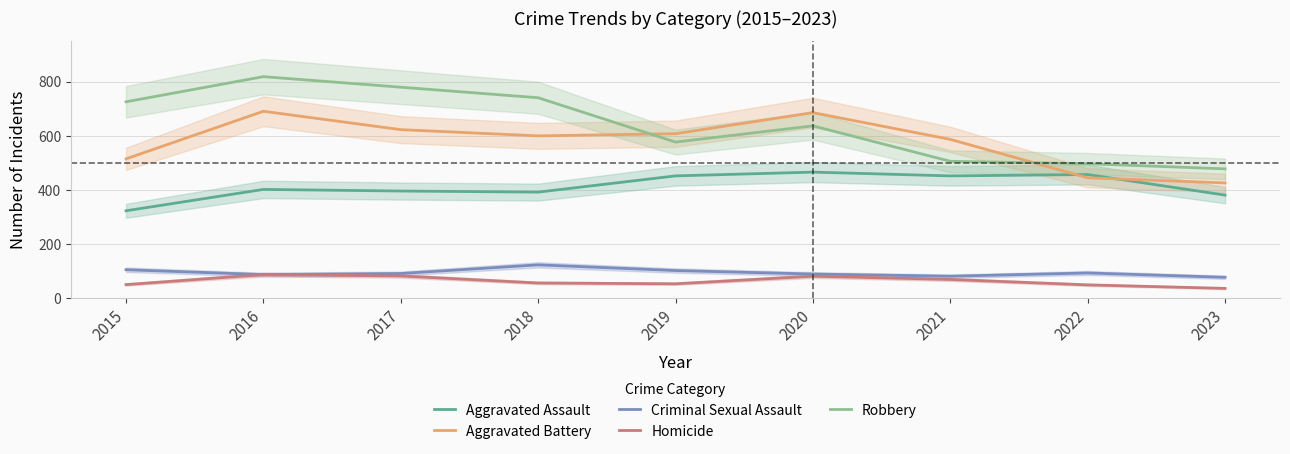

What are all the series names shown in the legend?

Aggravated Assault, Aggravated Battery, Criminal Sexual Assault, Homicide, Robbery